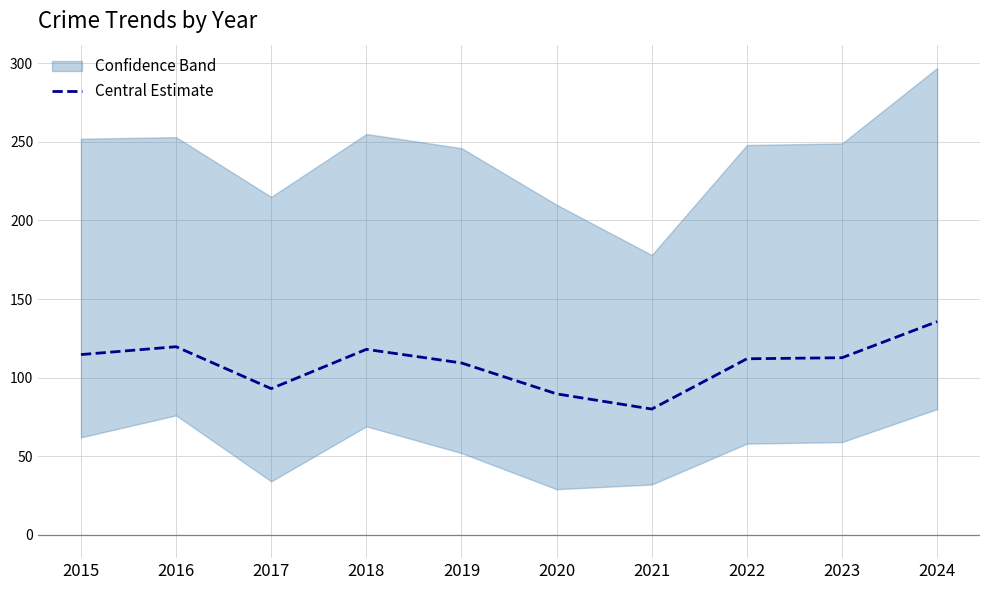

Where is the first local minimum?

2017